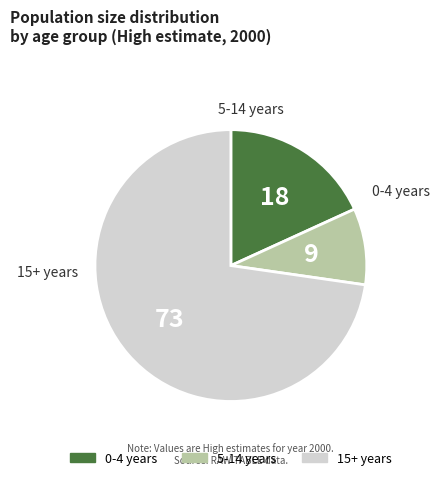

Which category has the biggest portion of the pie?

15+ years